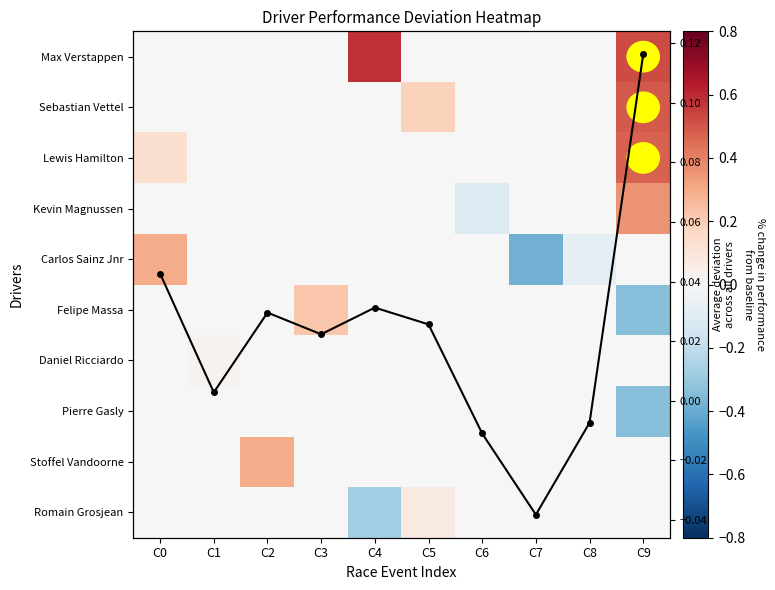

What is the approximate value of Carlos Sainz Jnr at C7?

-0.4